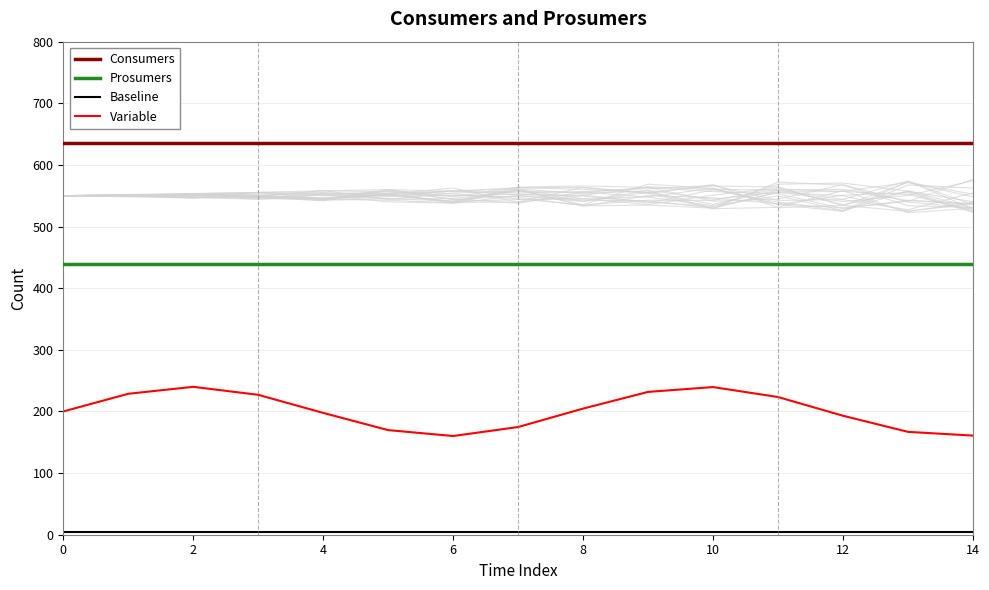

What is the label of the 4th point from the right?

11